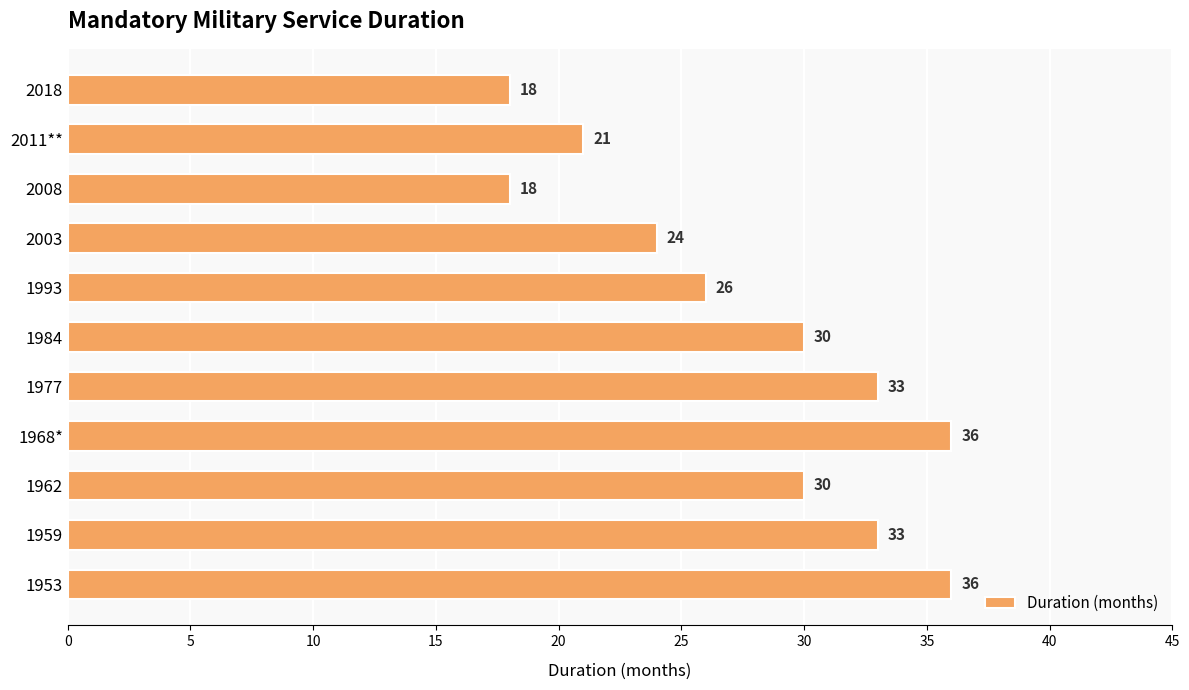

What is the average value?

28